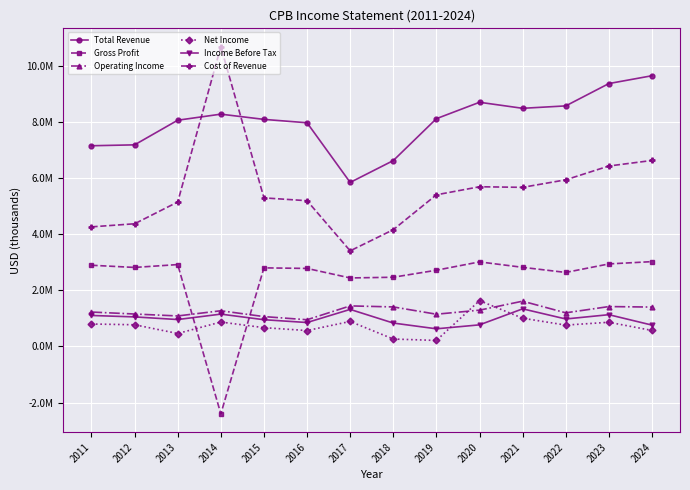

What are all the series names shown in the legend?

Total Revenue, Gross Profit, Operating Income, Net Income, Income Before Tax, Cost of Revenue